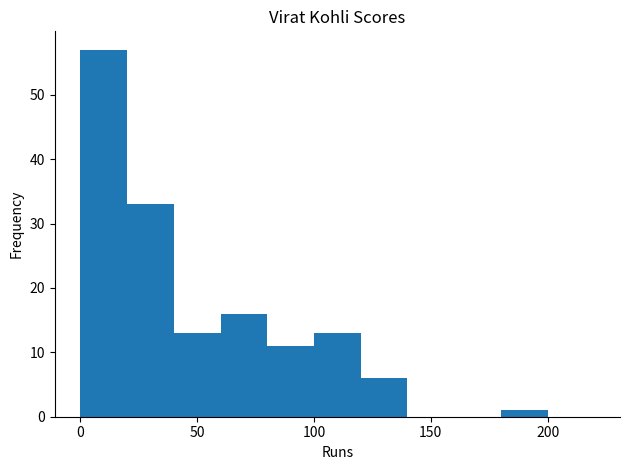

Over which range of the x-axis is the bar tallest?

0 to 20